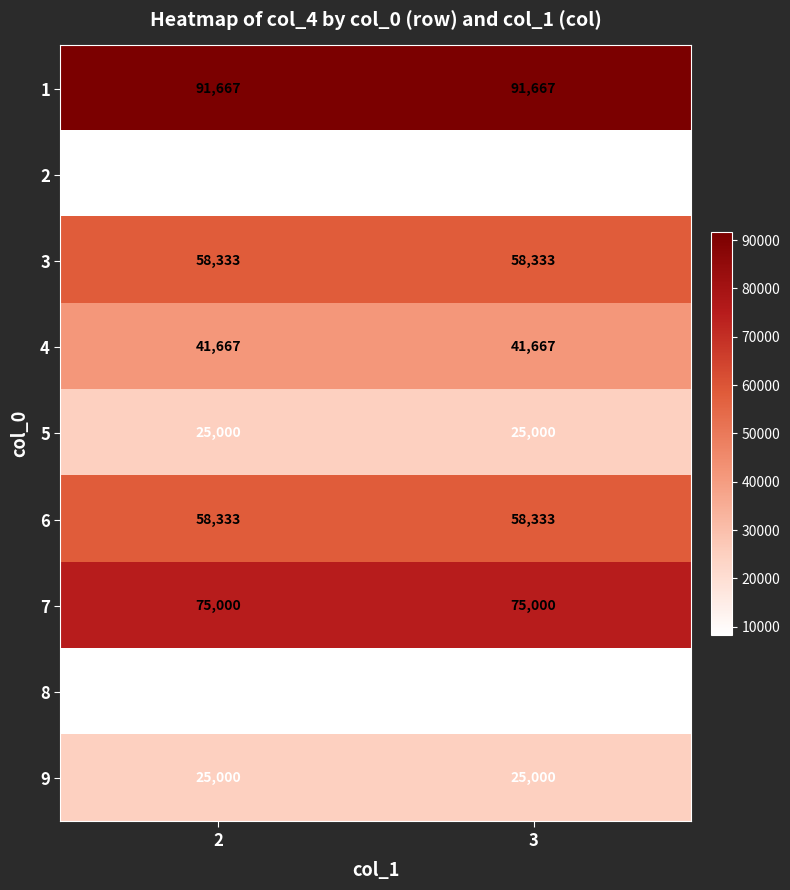

Reading left to right, list all the values displayed in this chart.

1: 91667	91667
2: 8333	8333
3: 58333	58333
4: 41667	41667
5: 25000	25000
6: 58333	58333
7: 75000	75000
8: 8333	8333
9: 25000	25000